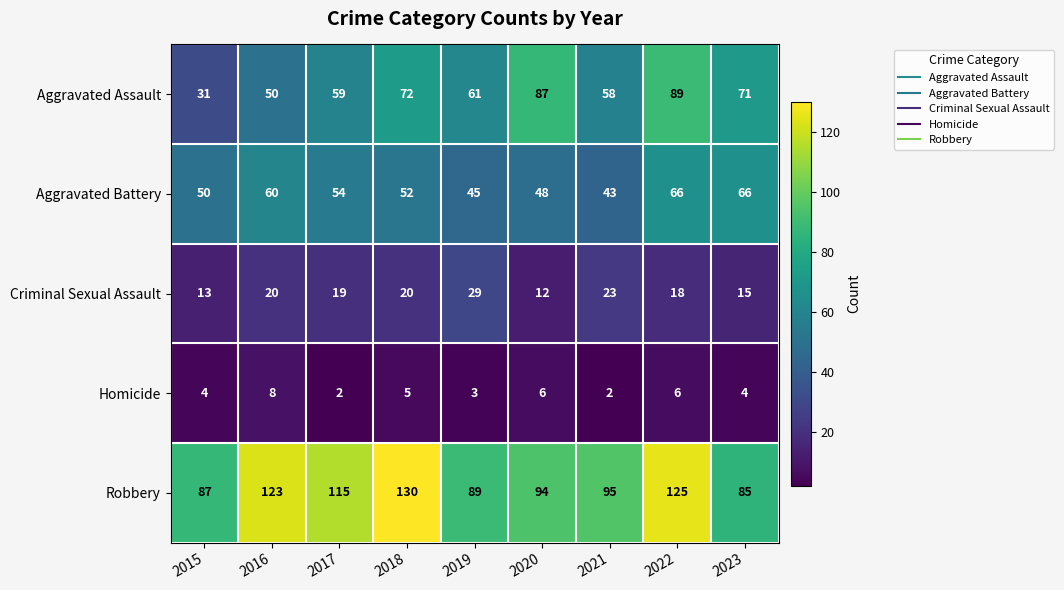

True or false: Homicide has a value of 9 at 2020.

False